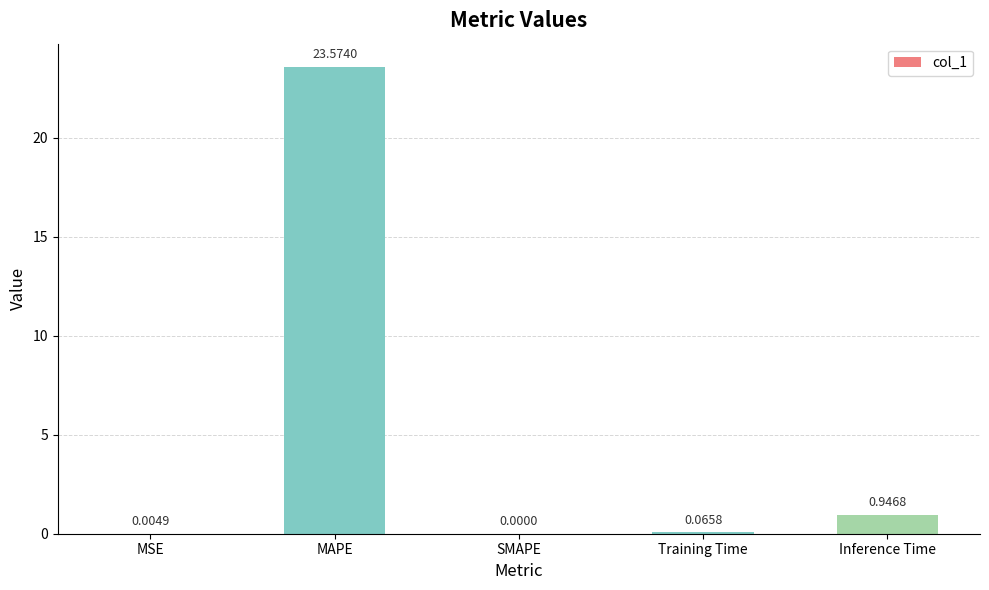

What is the sum of all values?

24.6